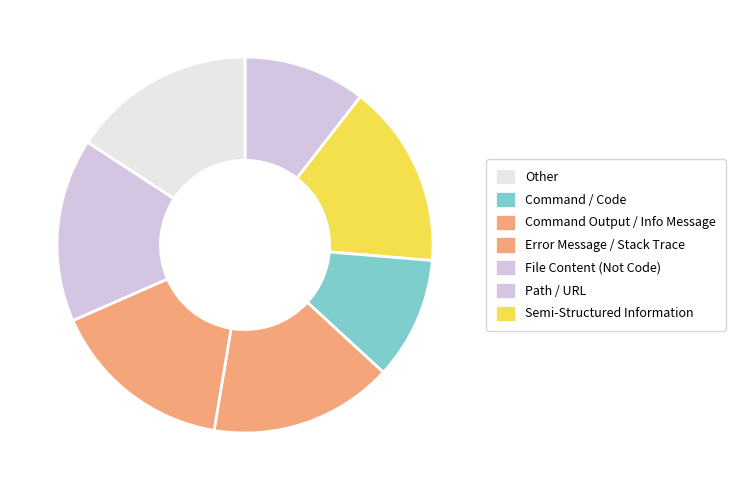

Count the number of slices in the pie.

7